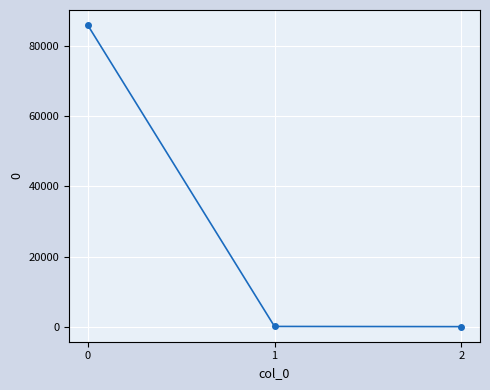

What is the greatest value displayed?

86008.5